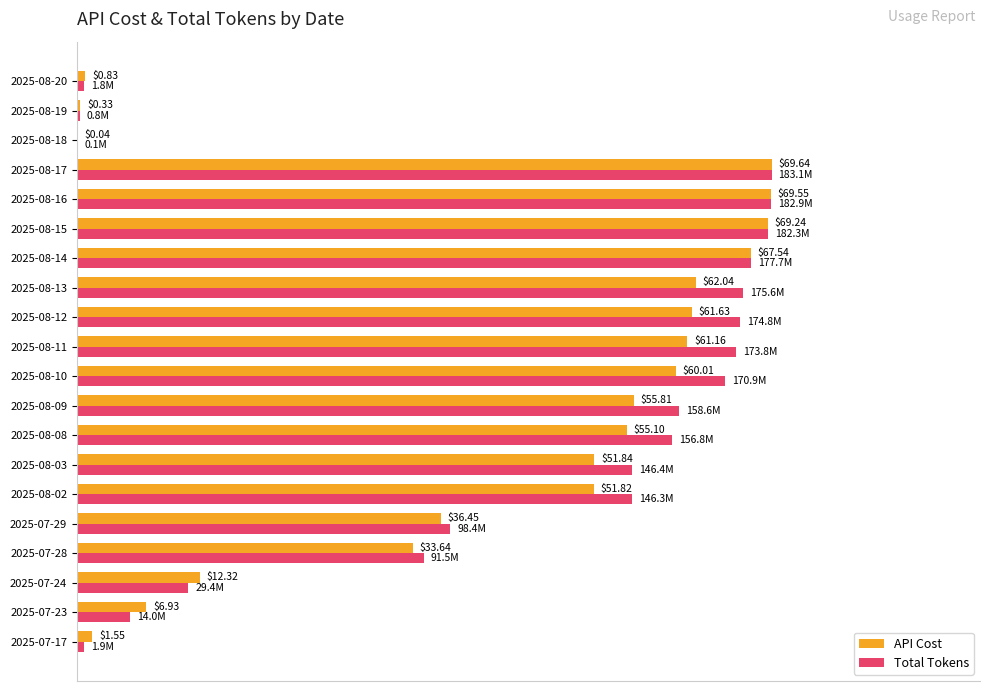

Which series has the largest total across all categories?

Total Tokens